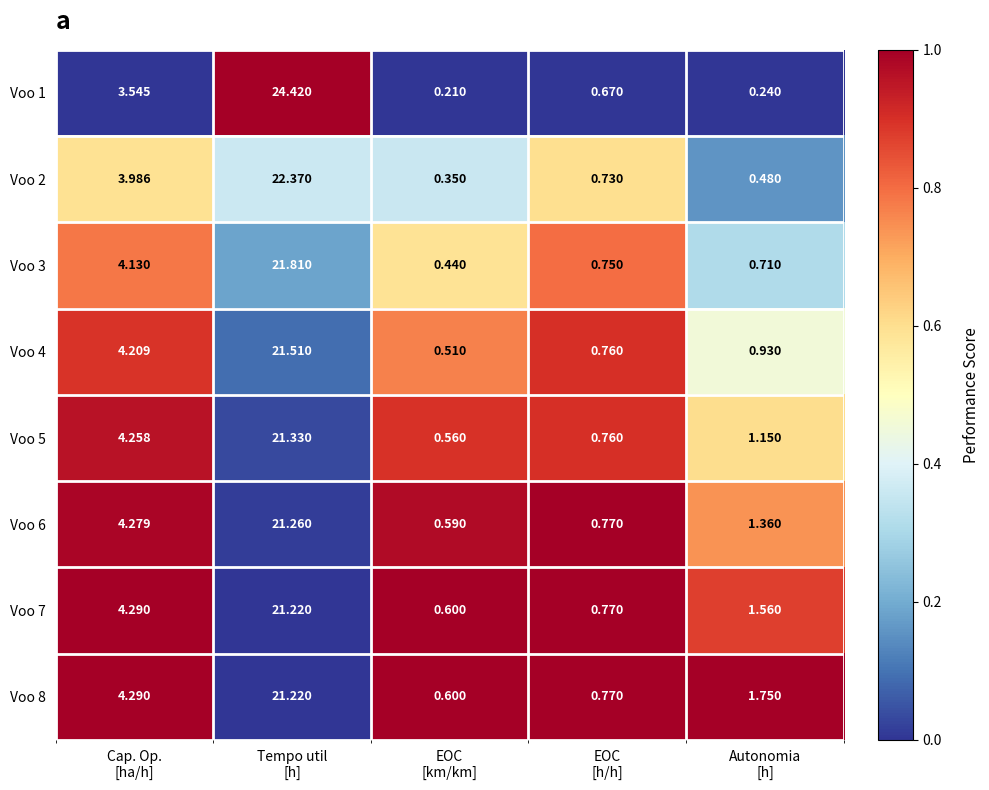

What is the total value across all series at Cap. Op.
[ha/h]?

33.0